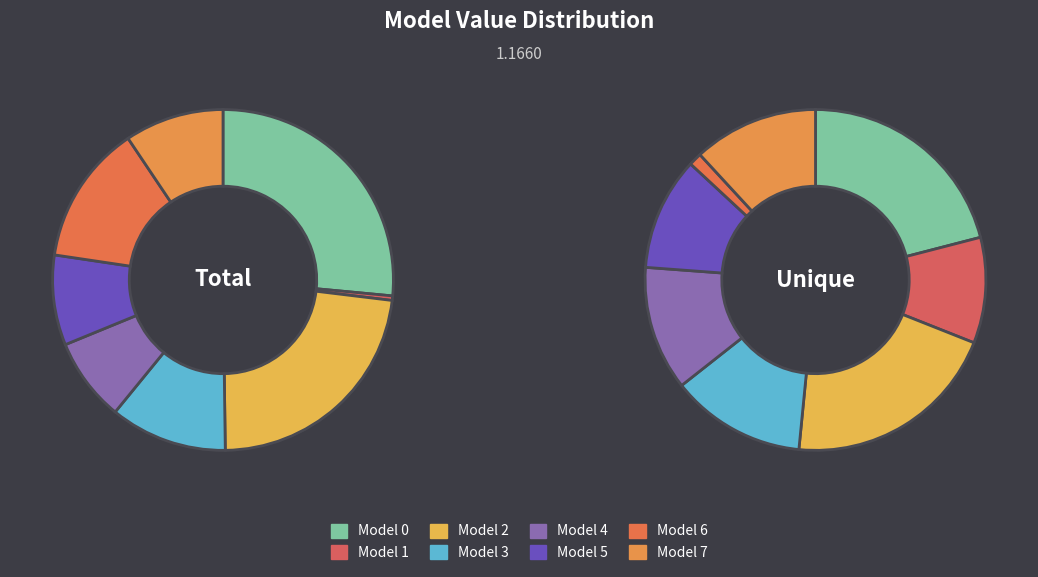

Is there a majority slice in this chart?

No